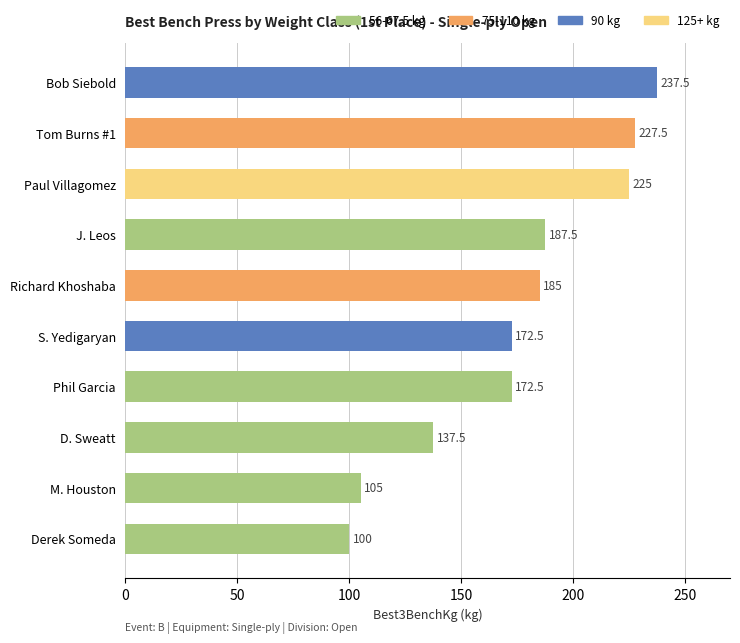

What is the sum of the values at Bob Siebold and Richard Khoshaba?

422.5